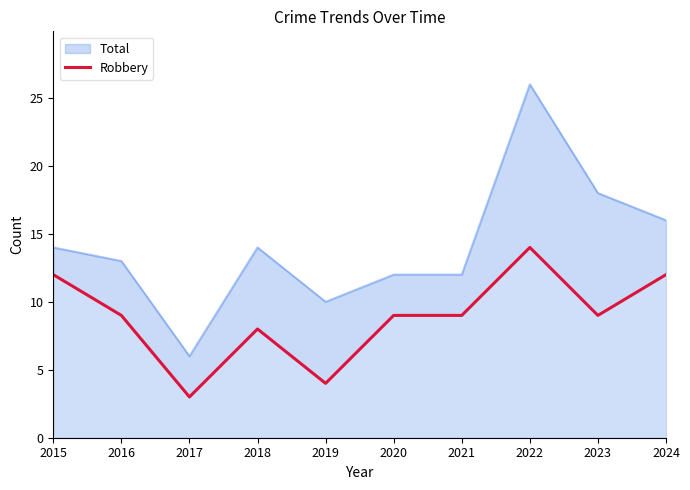

Is it true that the value at 2015 is 4?

False